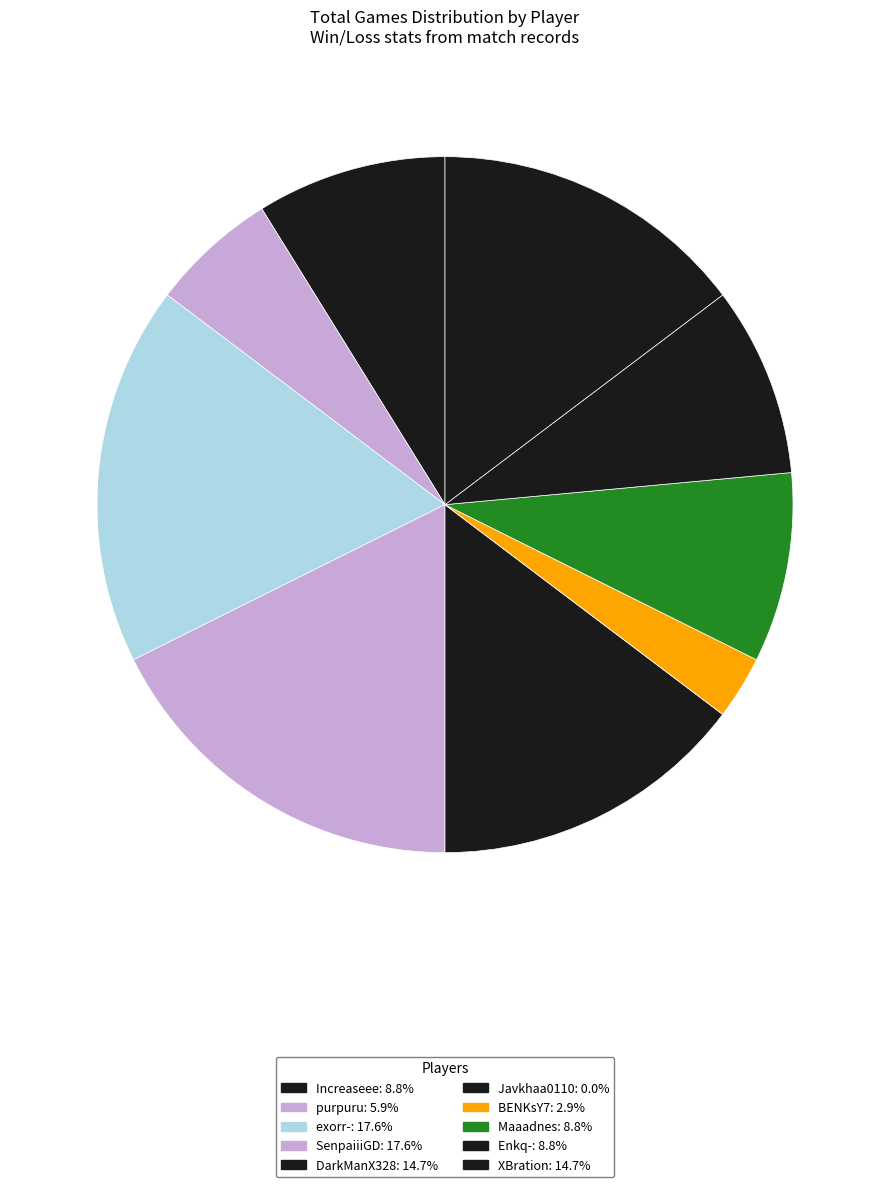

Rank the categories by value from lowest to highest.

Javkhaa0110, BENKsY7, purpuru, Increaseee, Maaadnes, Enkq-, DarkManX328, XBration, exorr-, SenpaiiiGD